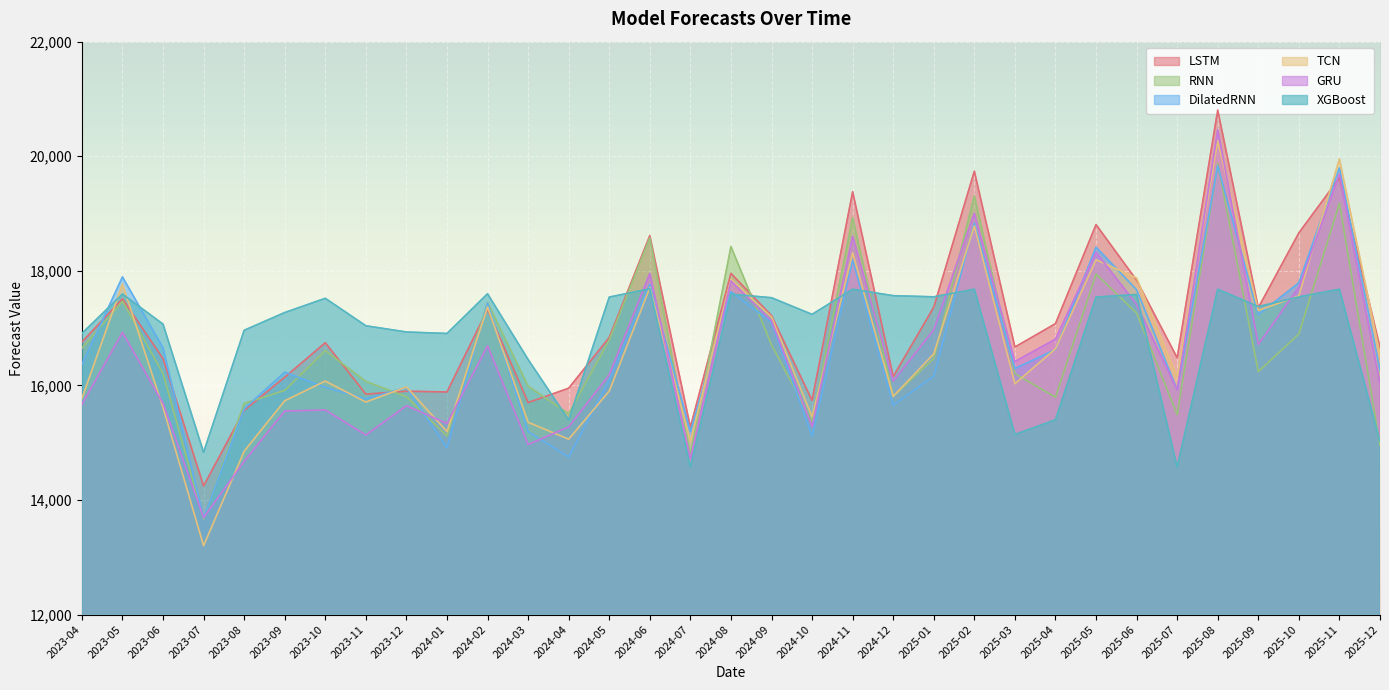

What is the sum of the GRU values at 2025-11 and 2024-10?

34967.3